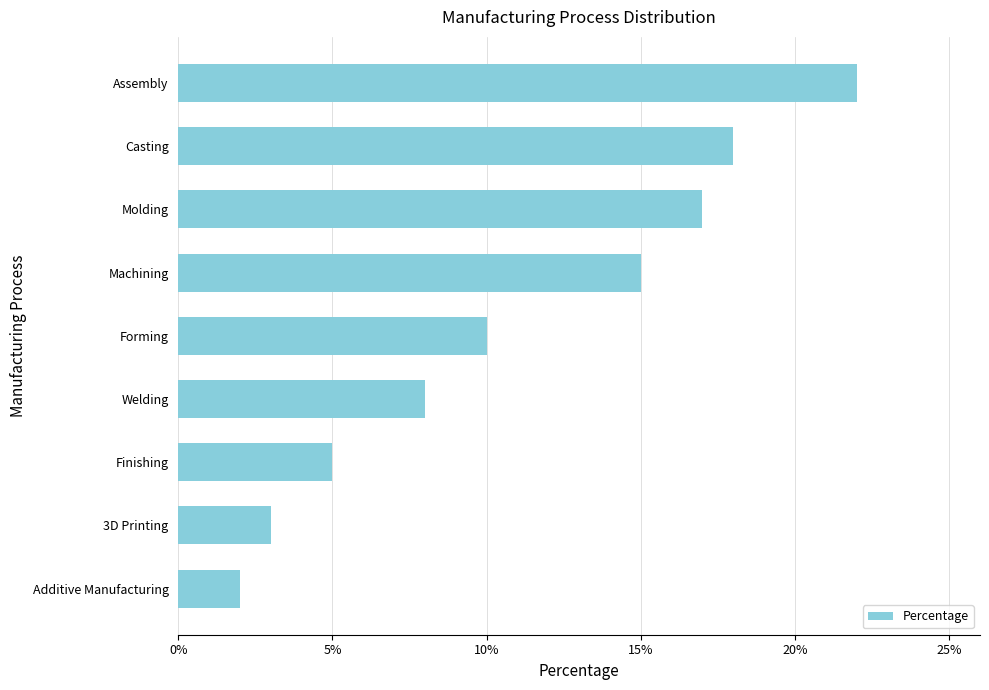

What position from the bottom is Forming?

5